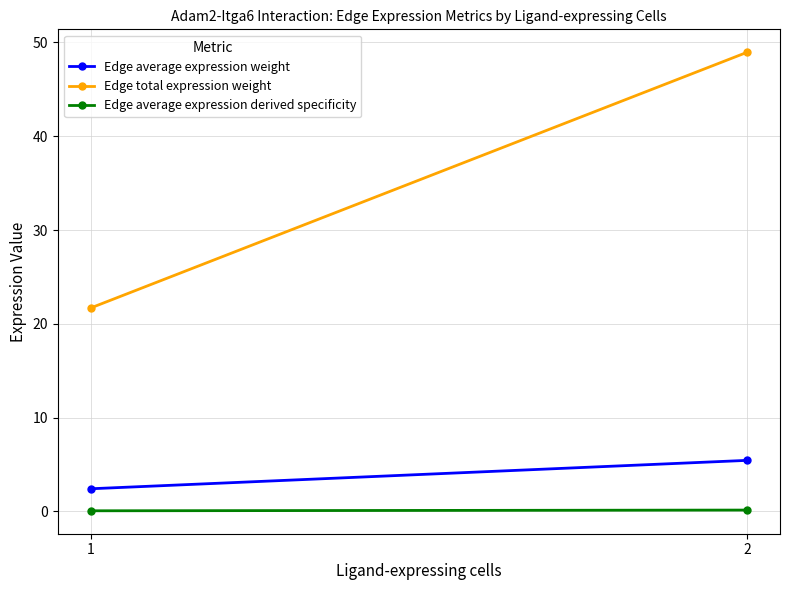

What is the total value across all series at 2?

54.5